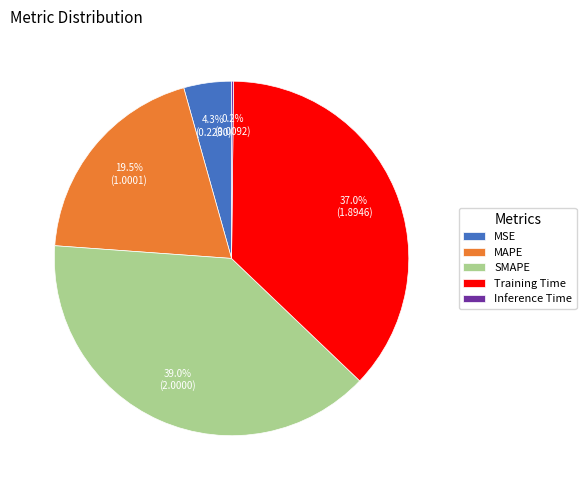

What percentage is NOT represented by SMAPE?

61.0%